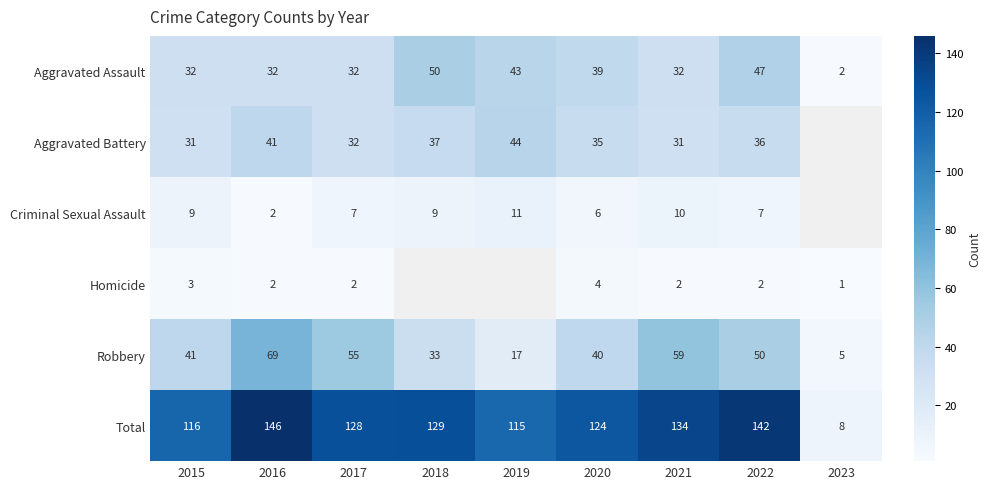

The value of Aggravated Assault at 2023 is 0.9. True or false?

False